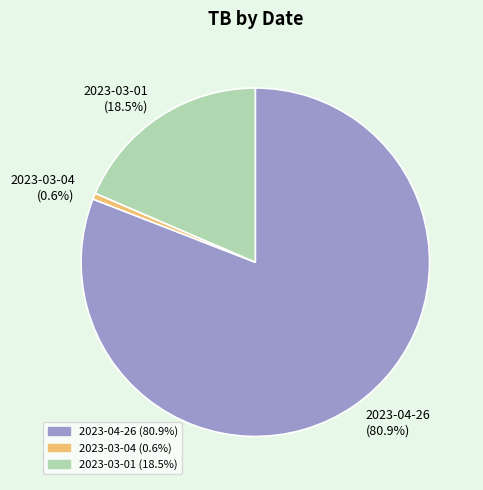

Which has a higher value, 2023-03-04 (0.6%) or 2023-03-01 (18.5%)?

2023-03-01 (18.5%)